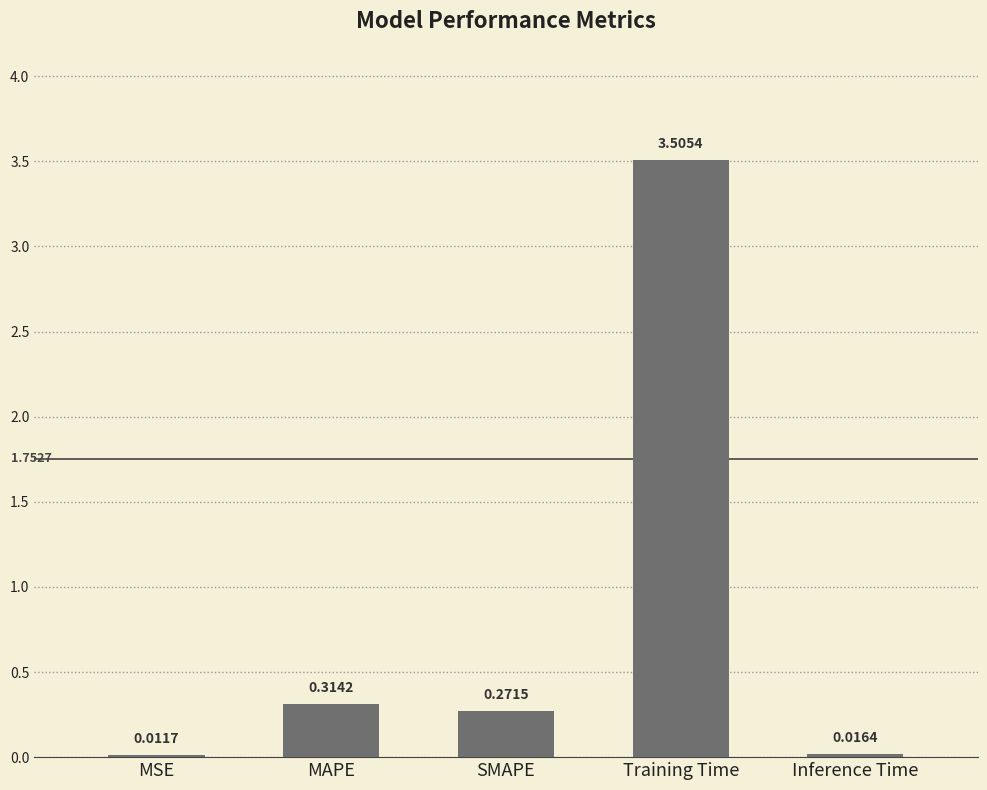

How many distinct data groups are displayed?

1